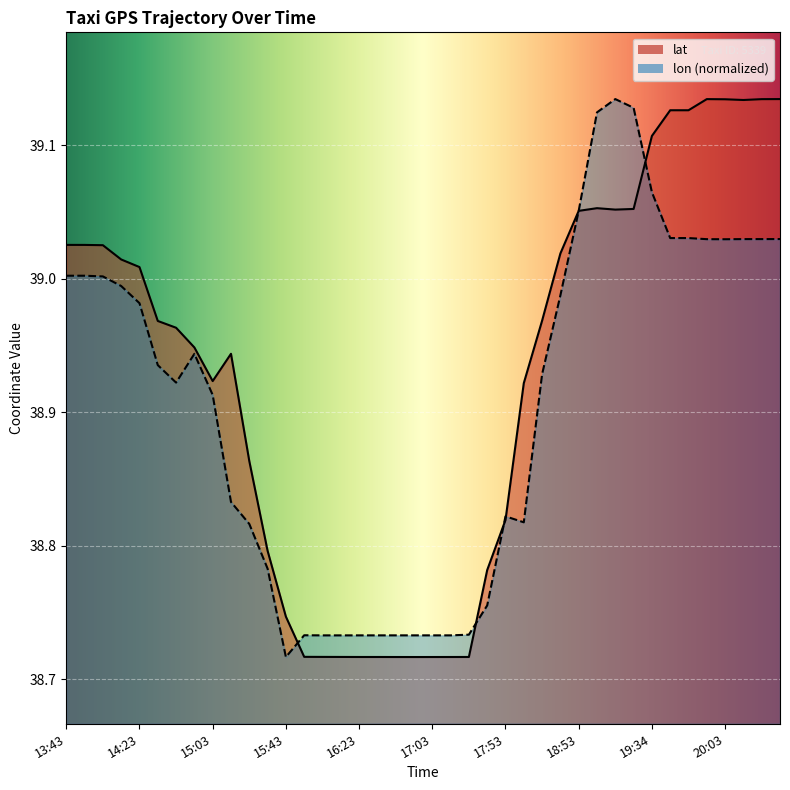

What is the label of the 30th point from the right?

15:23